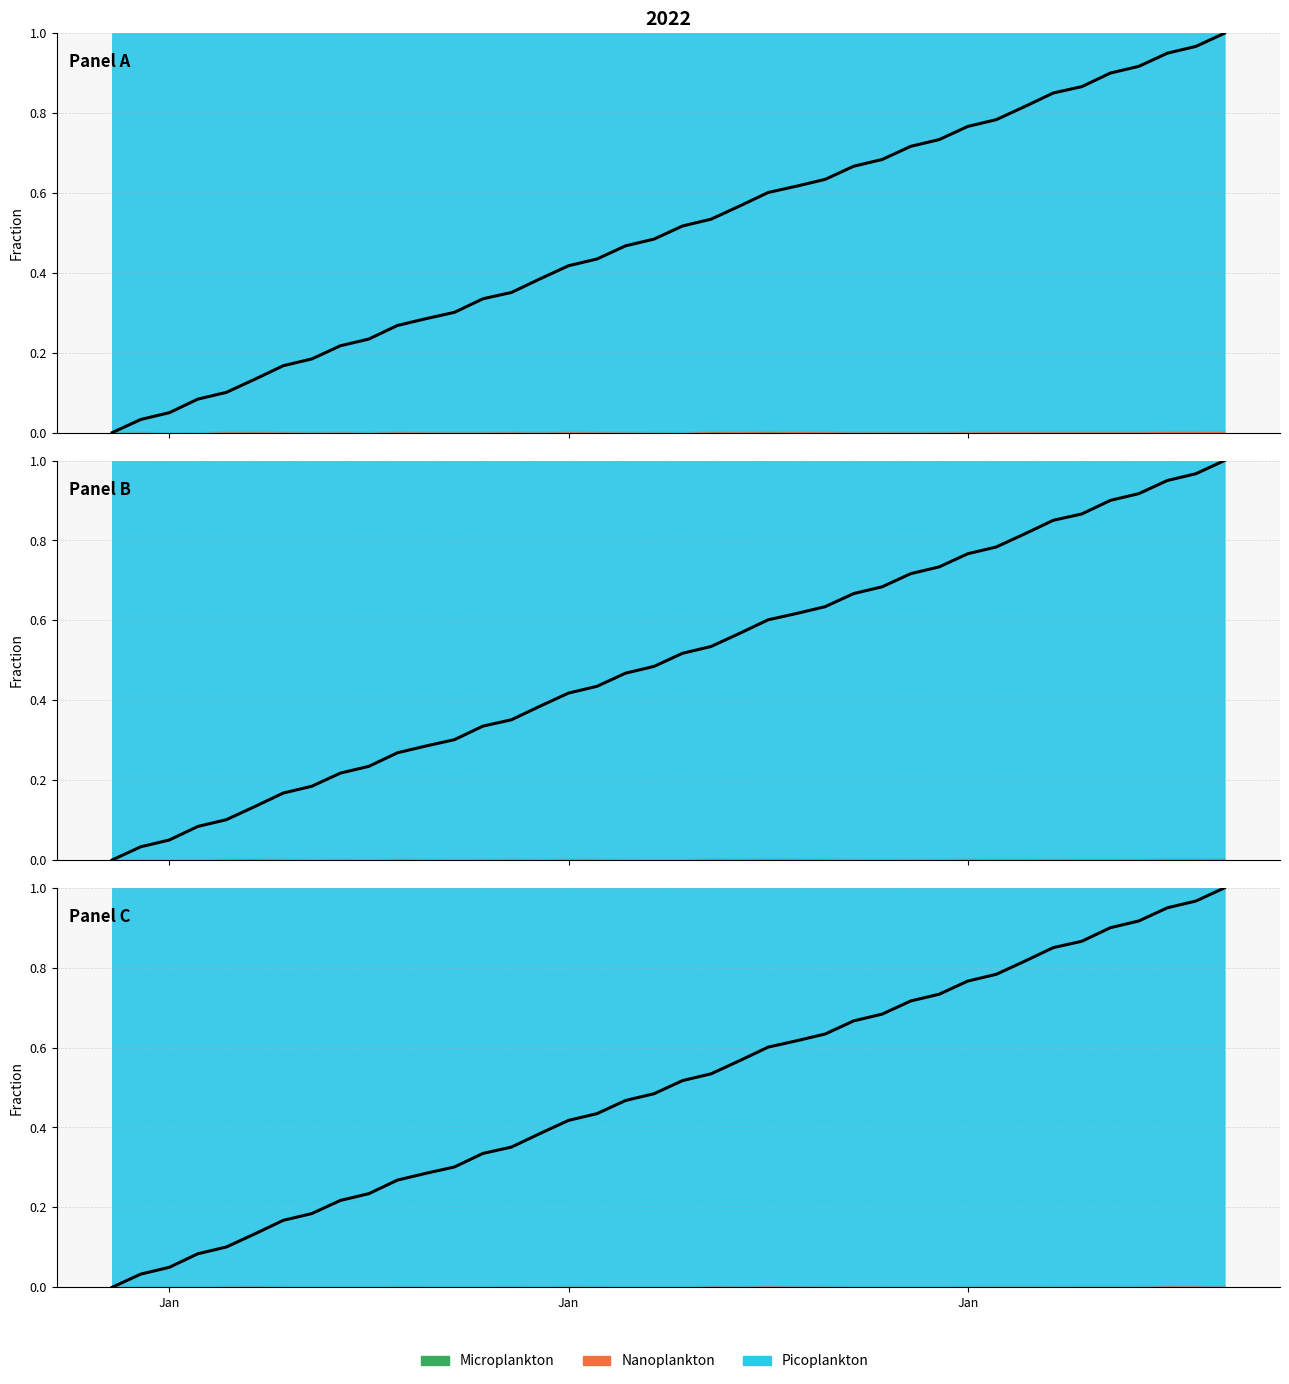

How many data points are above 0?

39